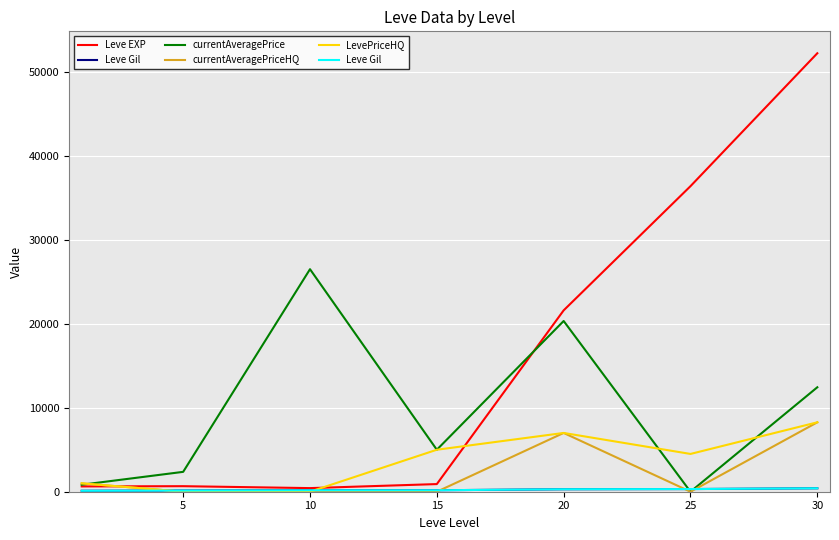

True or false: Leve Gil and LevePriceHQ intersect in this chart.

True